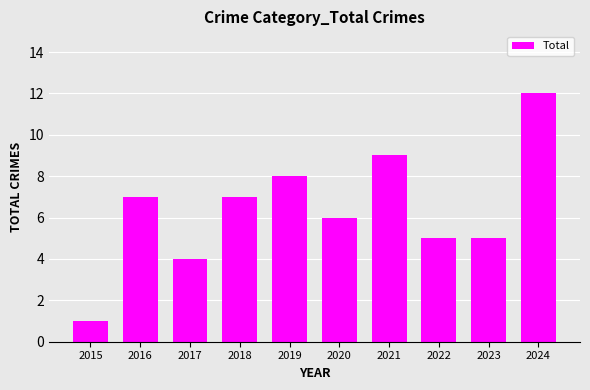

At which category does the chart reach its minimum across all series?

2015